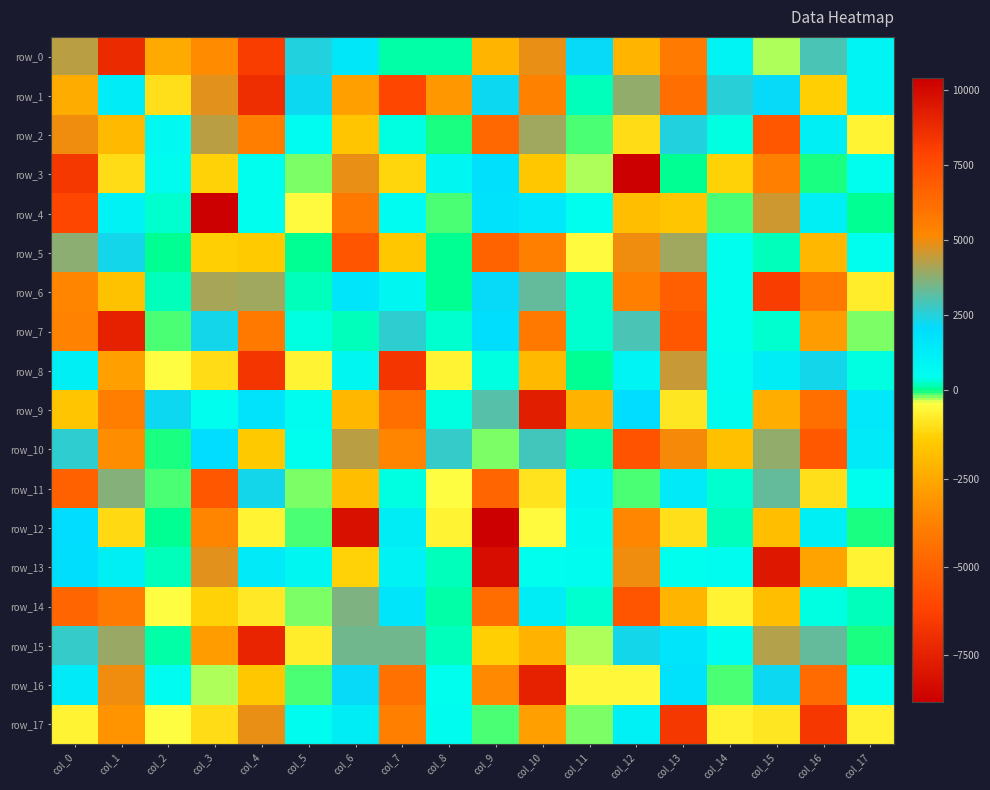

Which label corresponds to the smallest value in the chart?

col_3